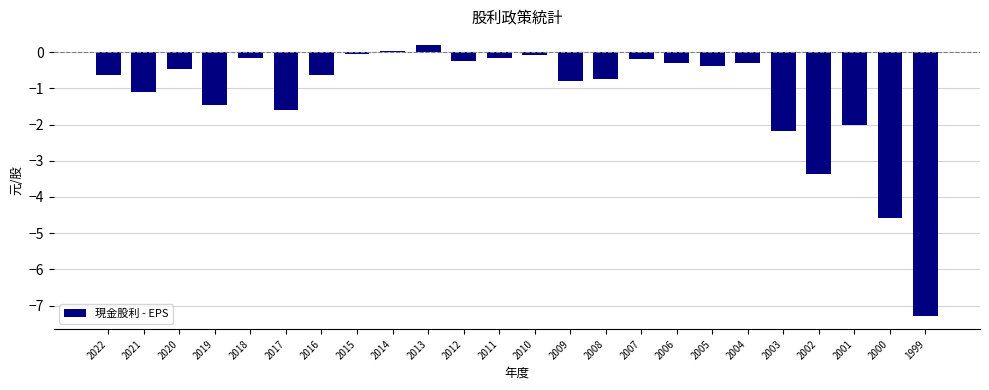

Which has a higher value, 2014 or 2007?

2014